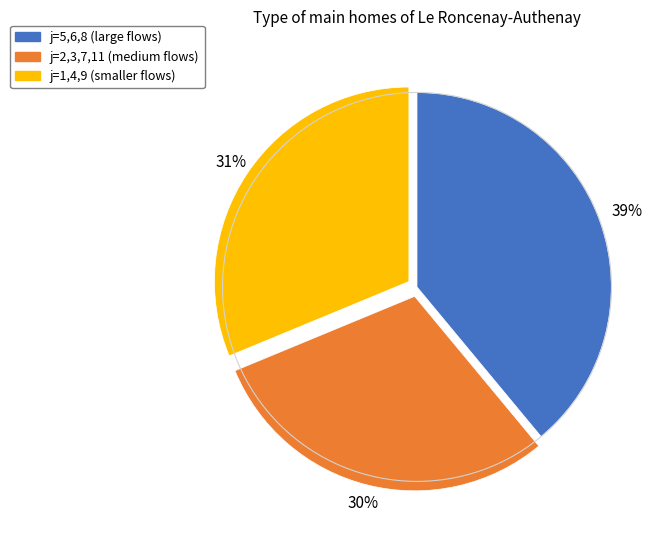

To the nearest percent, what is the average slice percentage?

33%